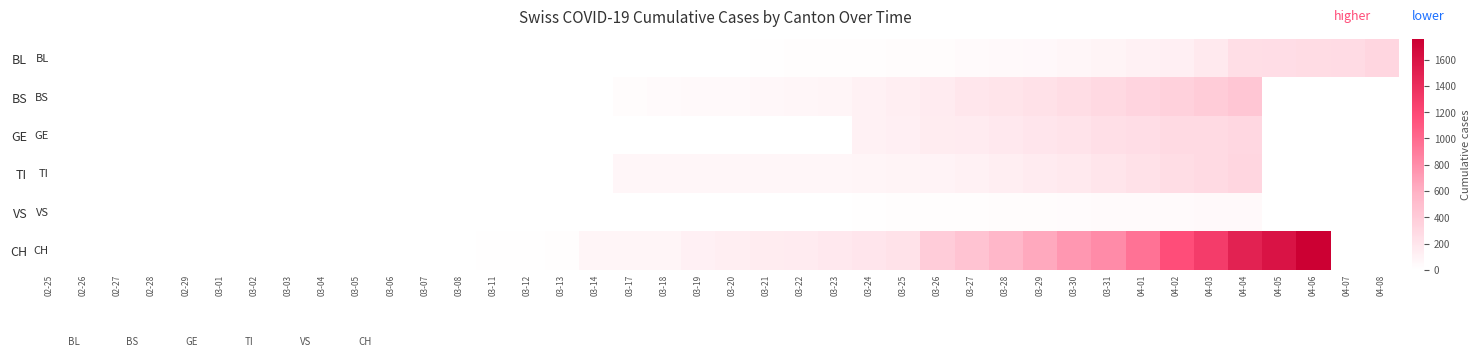

The value of CH at 02-25 is 0. True or false?

True